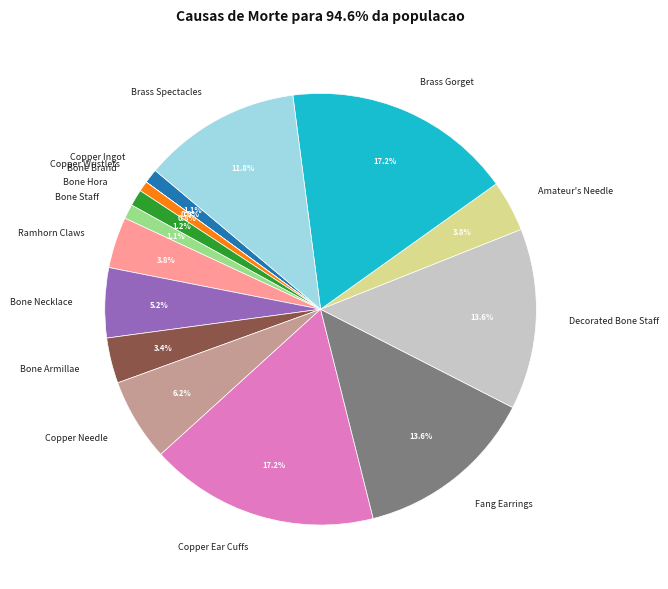

What percentage is the Bone Armillae slice, to the nearest percent?

3%